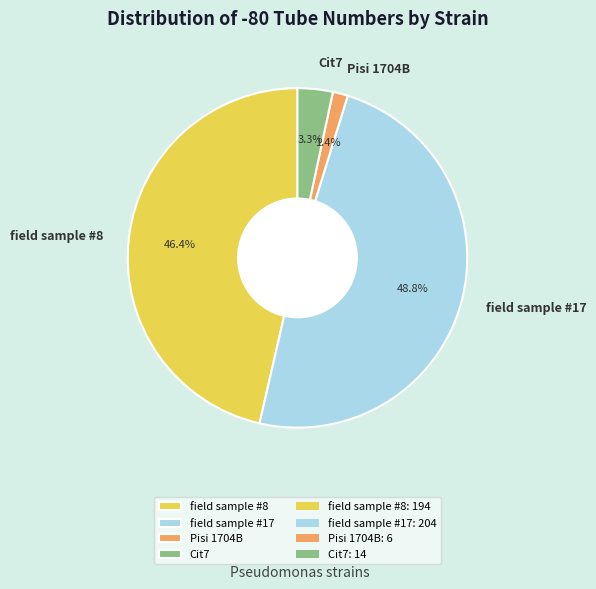

What is the largest slice in the pie chart?

field sample #17